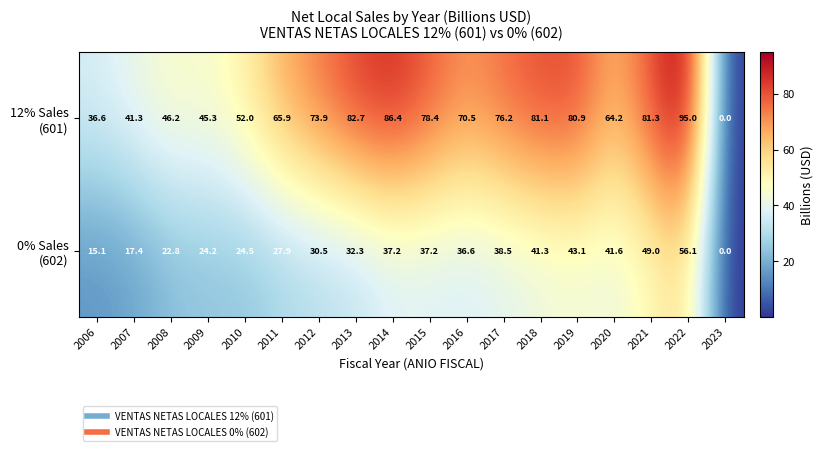

What is the total value across all series at 2018?

122.4